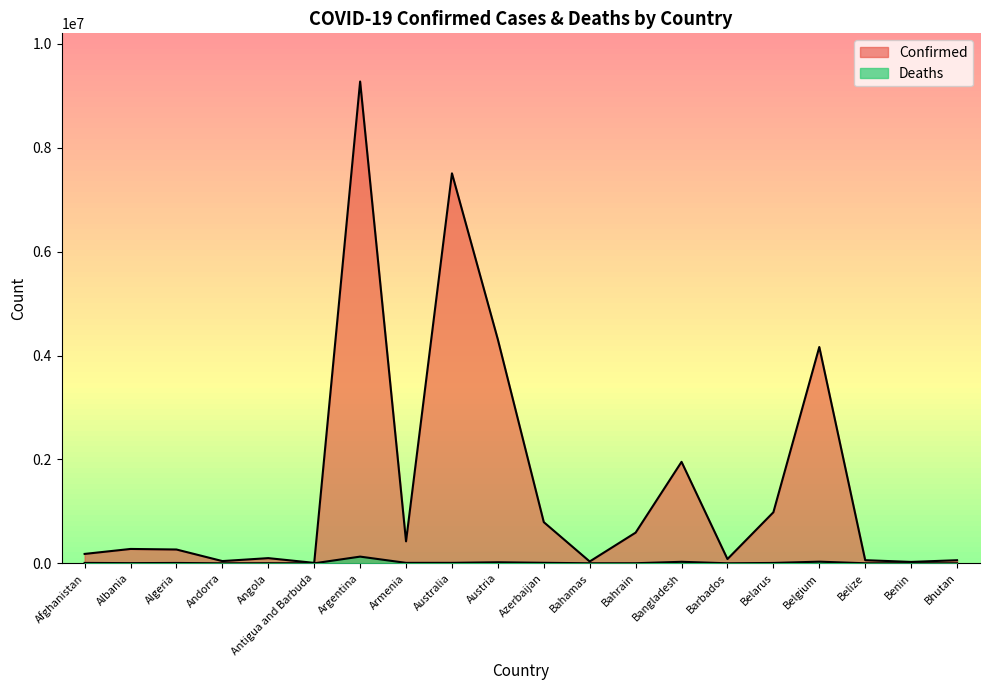

What is the sum of all Confirmed values?

31139482